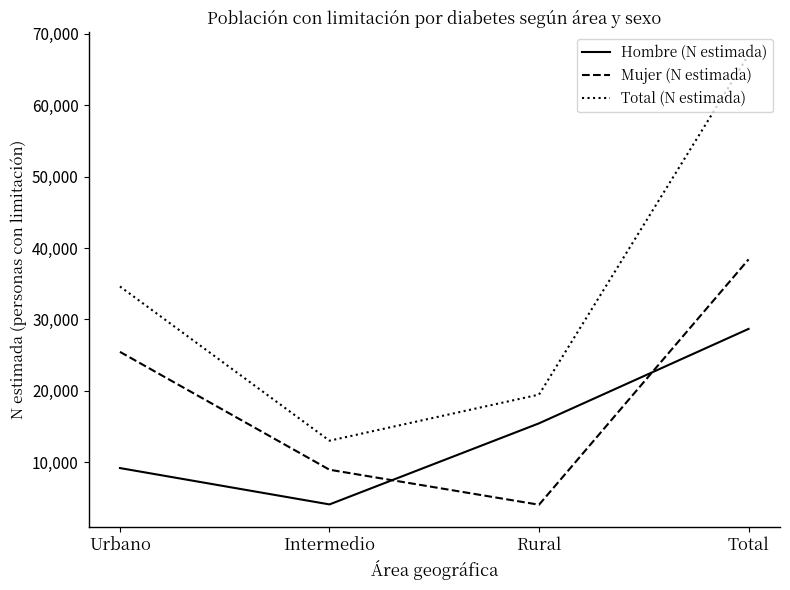

Rank the categories by Hombre (N estimada) value from highest to lowest.

Total, Rural, Urbano, Intermedio